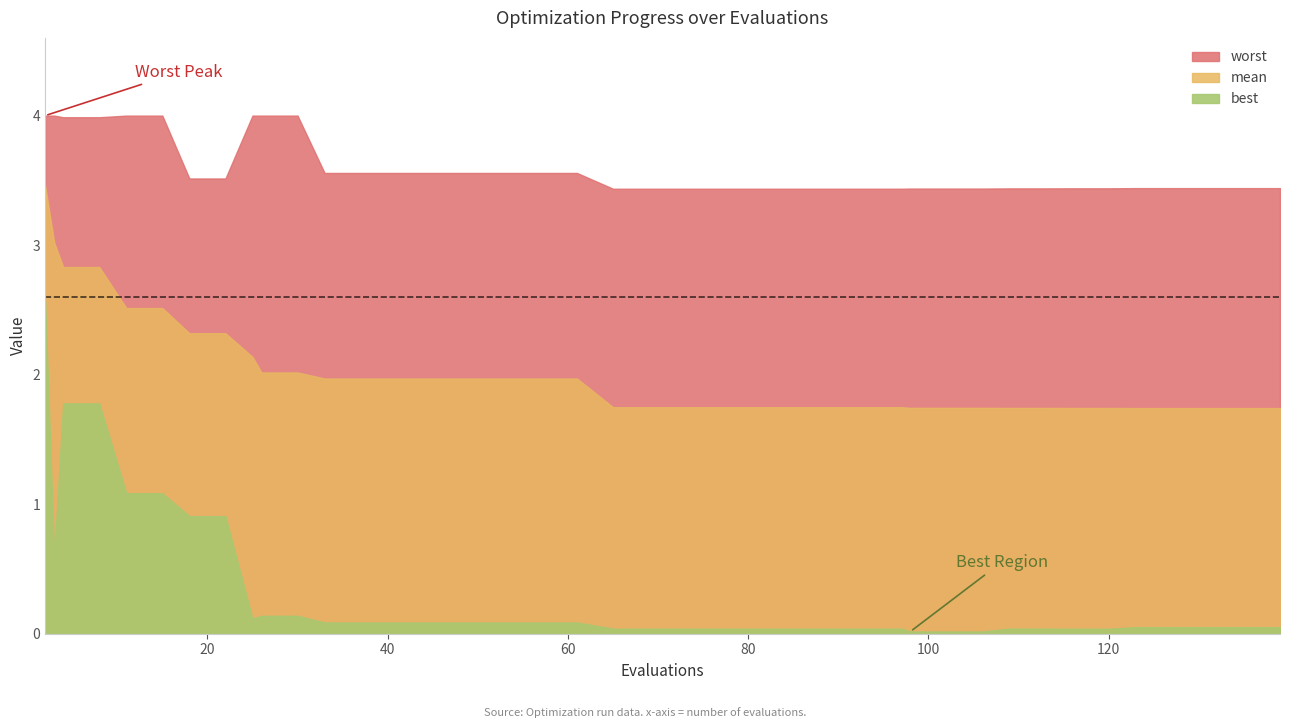

At how many categories does at least one series exceed 3?

40